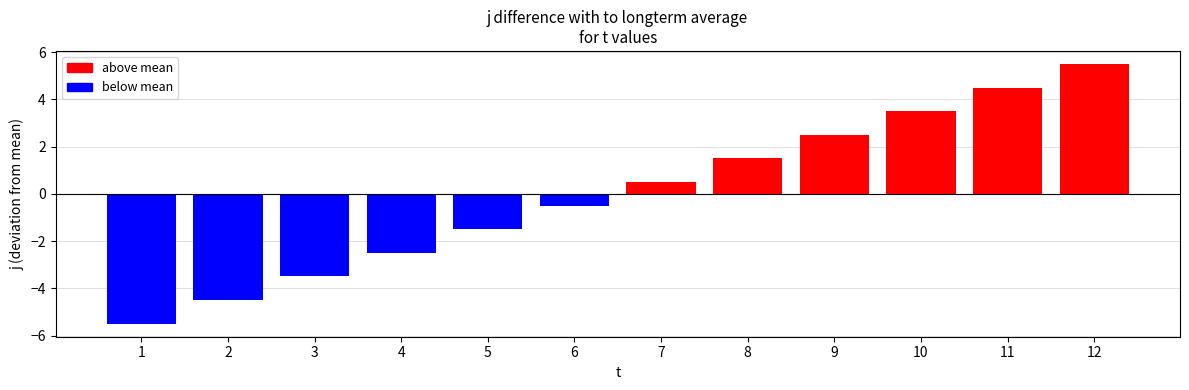

How many series are shown in this chart?

1